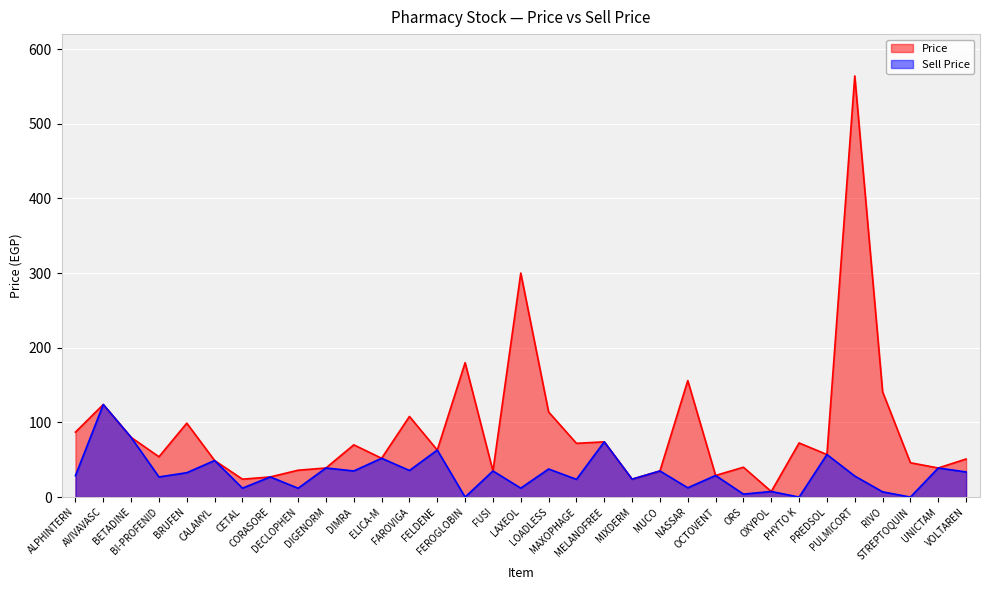

At how many categories does at least one series exceed 47?

21